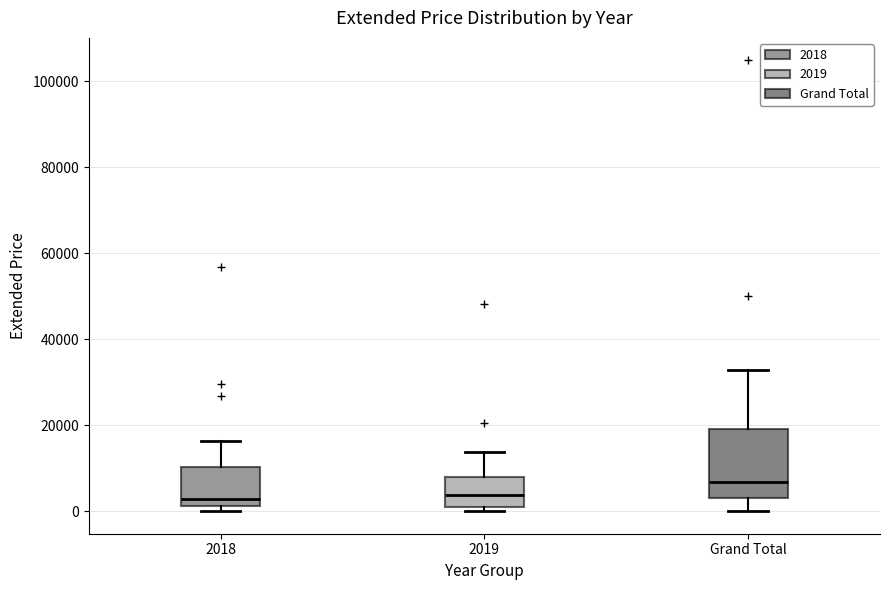

Comparing the boxes themselves (not the whiskers), which one is the tallest?

Grand Total